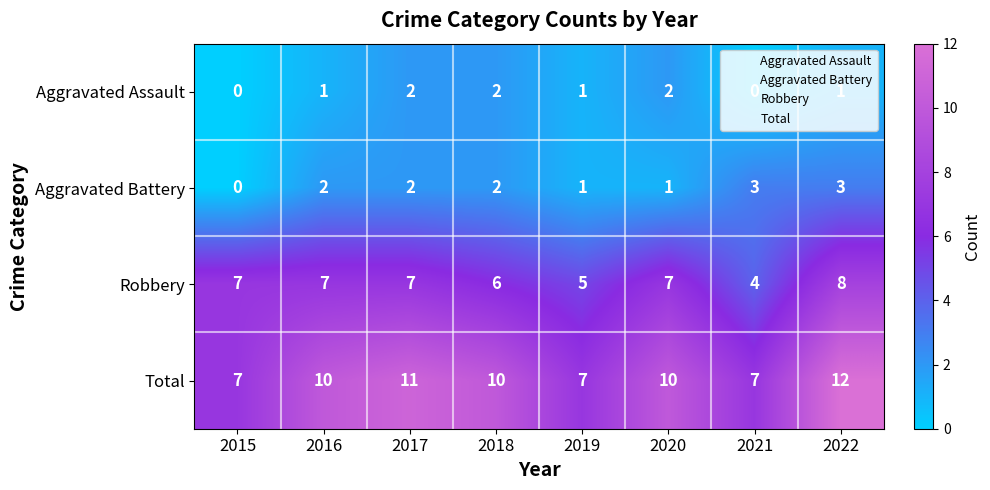

What is the difference between the highest and lowest values at 2018?

8